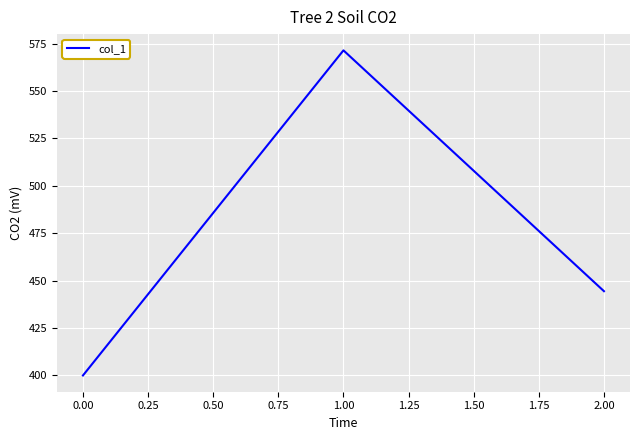

The chart shows a value of 202.7 at 0.00. True or false?

False